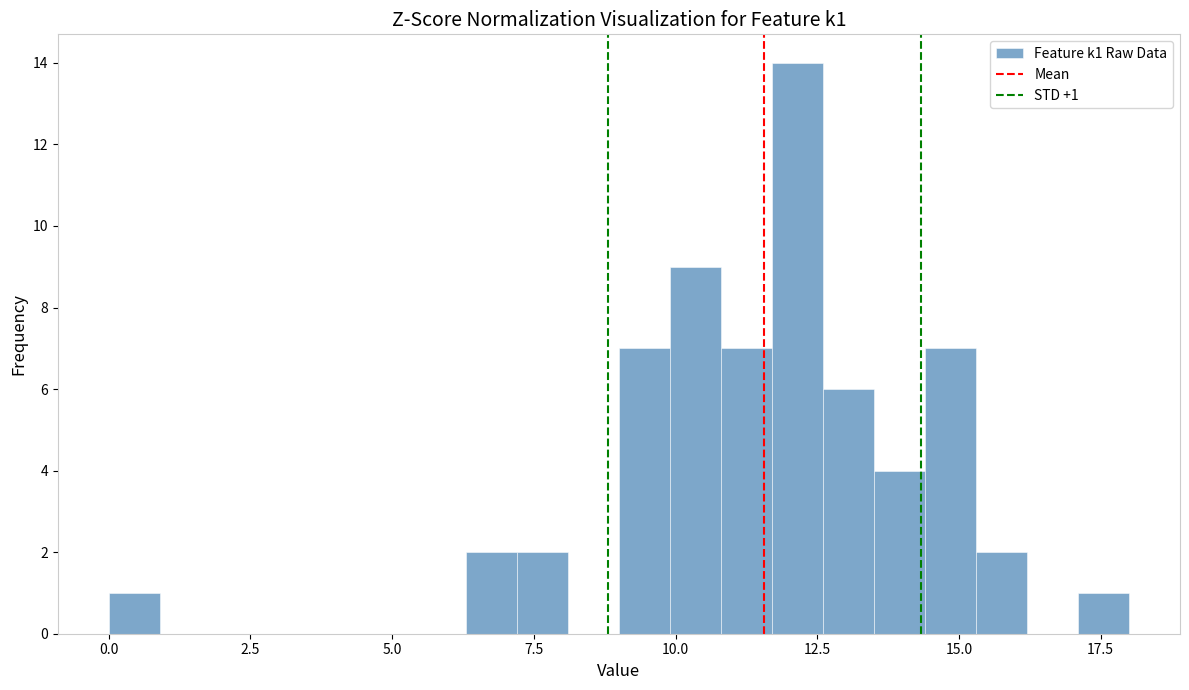

Read against the x-axis, roughly where is the centre of the tallest bar?

12.0